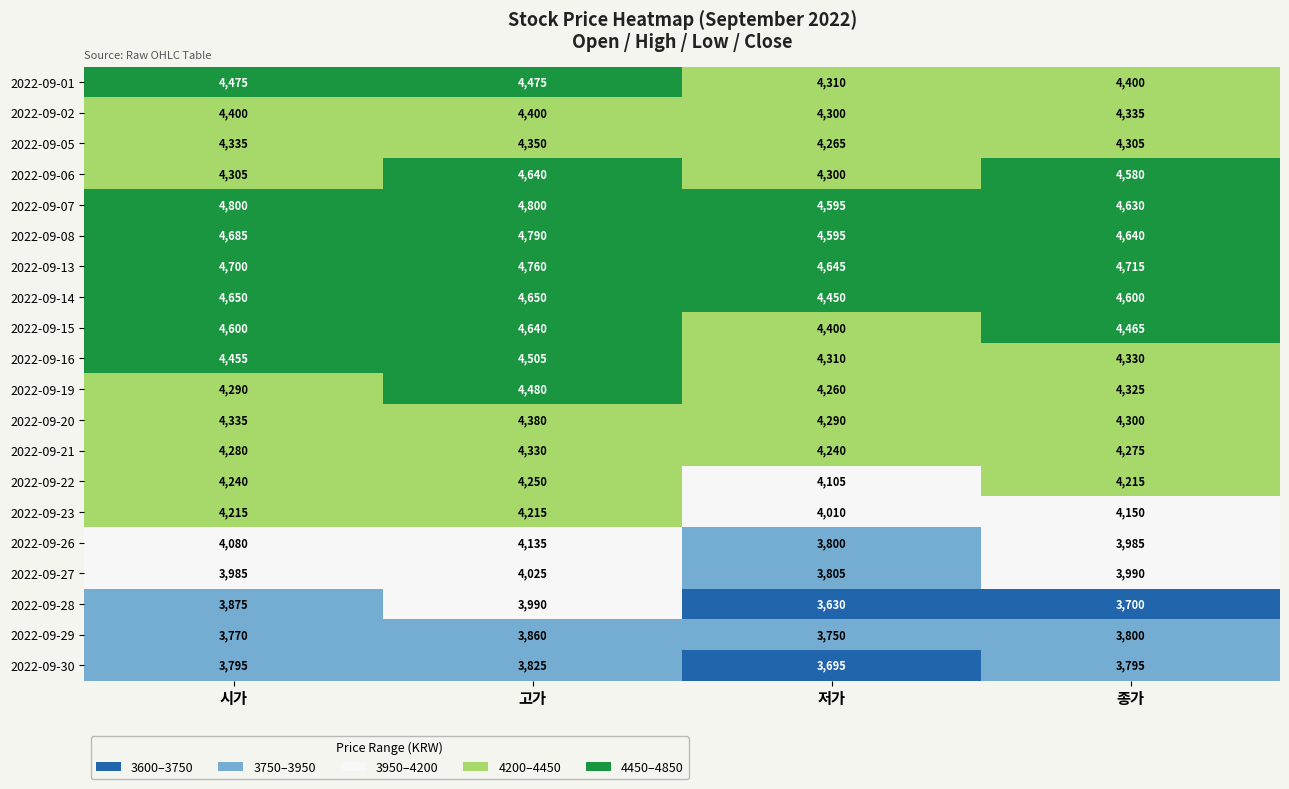

How many series are shown in this chart?

20